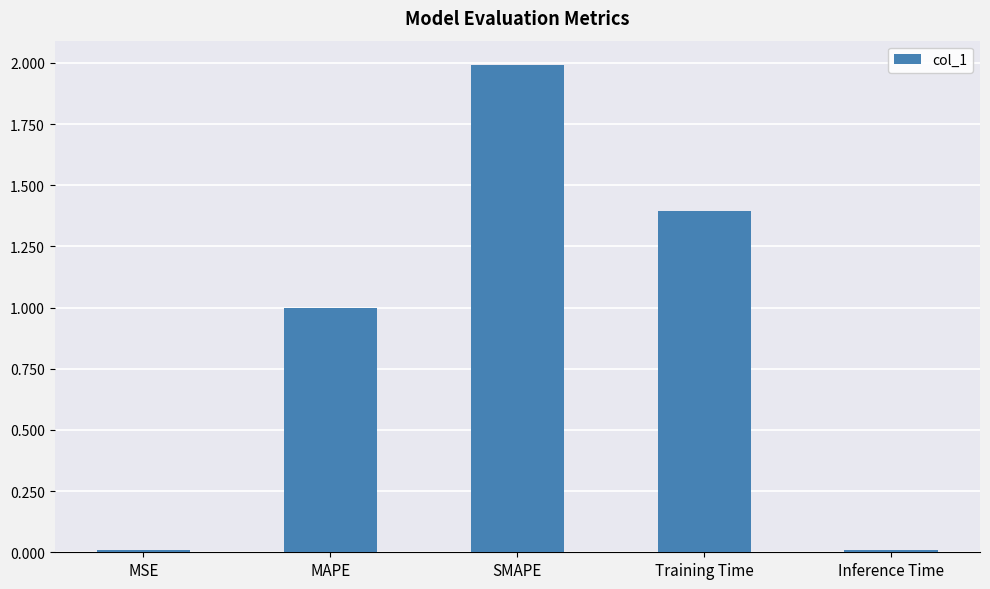

What is the label of the 1st bar from the left?

MSE